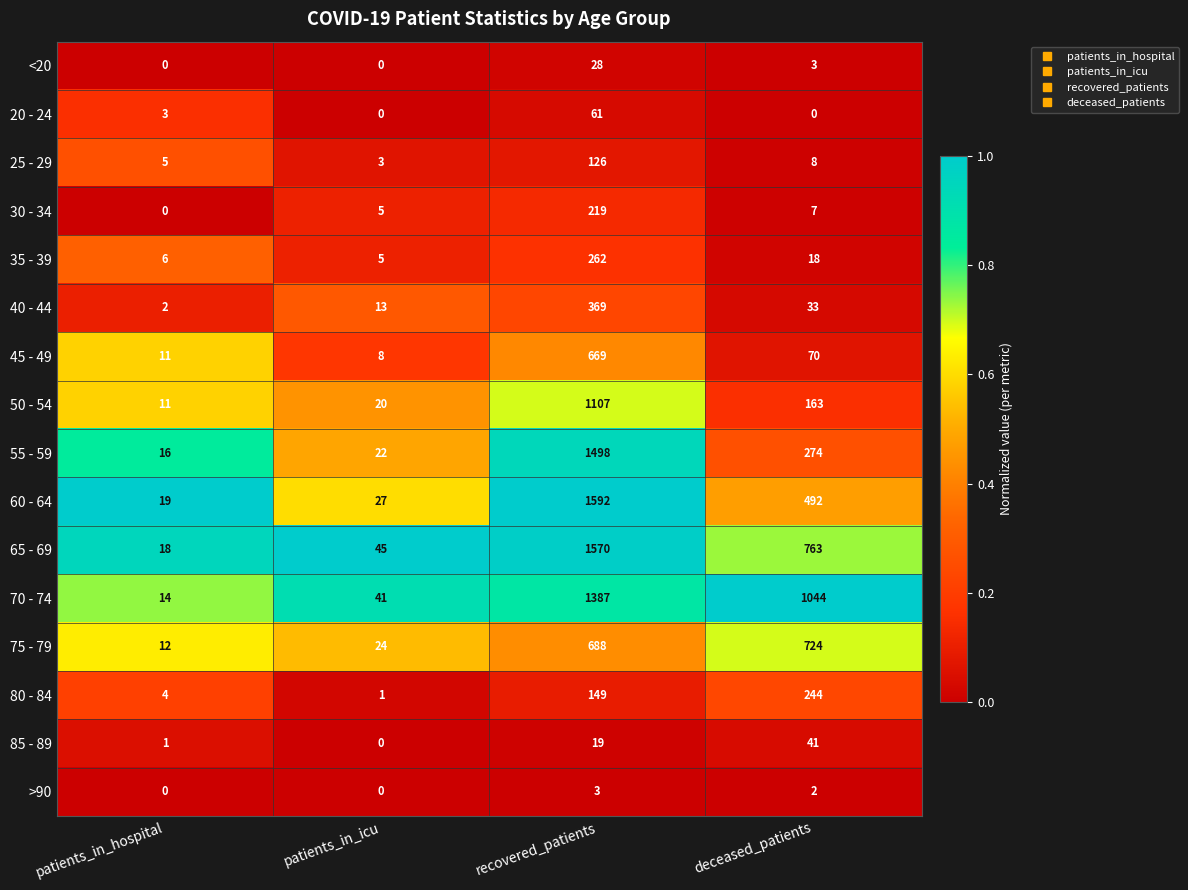

What is the minimum value for 60 - 64?

19